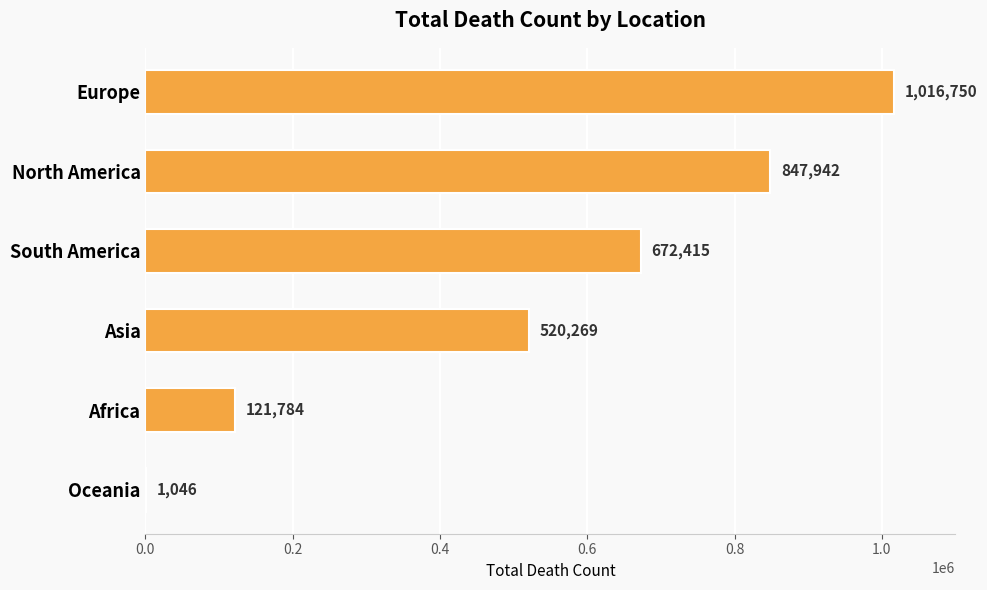

What is the sum of the values at Africa and Asia?

642053